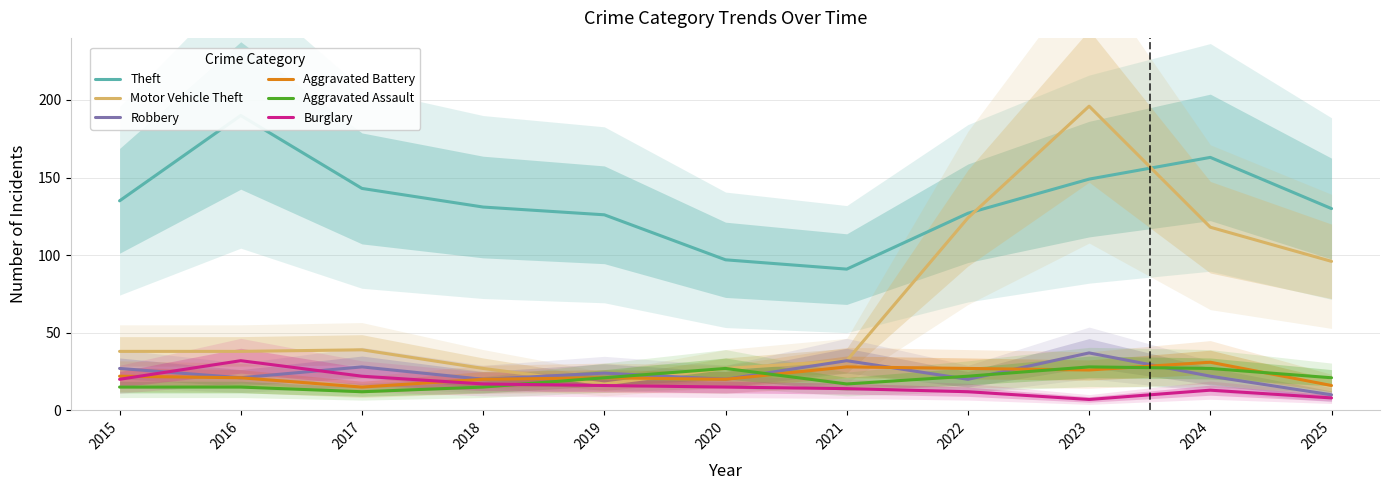

At which label does Aggravated Battery first exceed 21?

2015